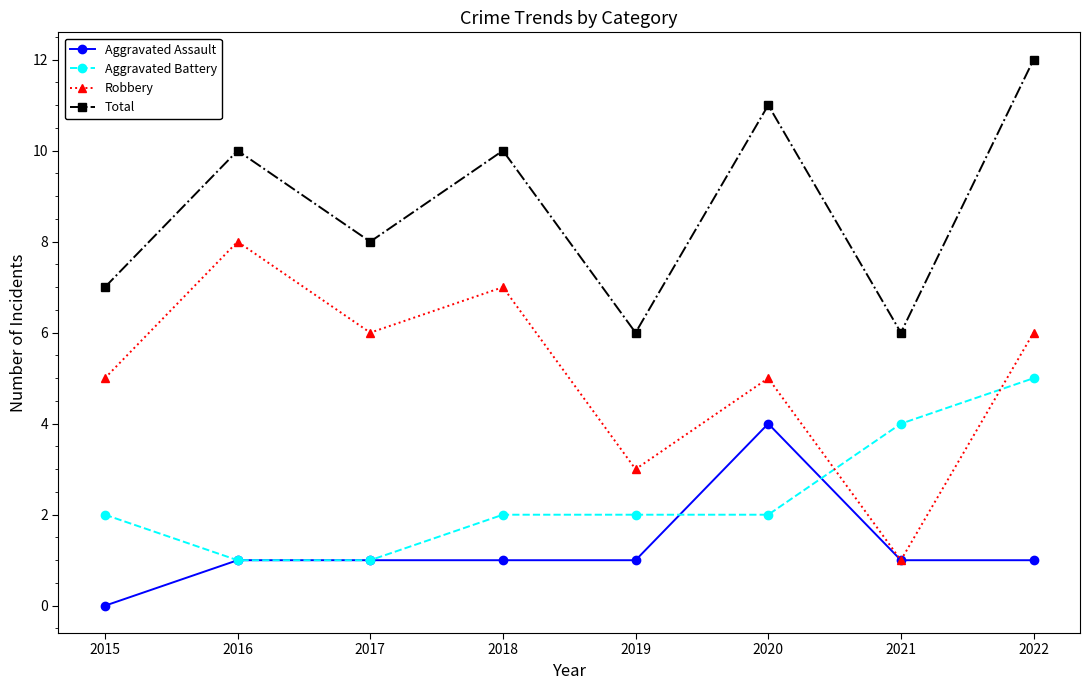

What is the value of the Aggravated Assault point at the 5th from the left?

1